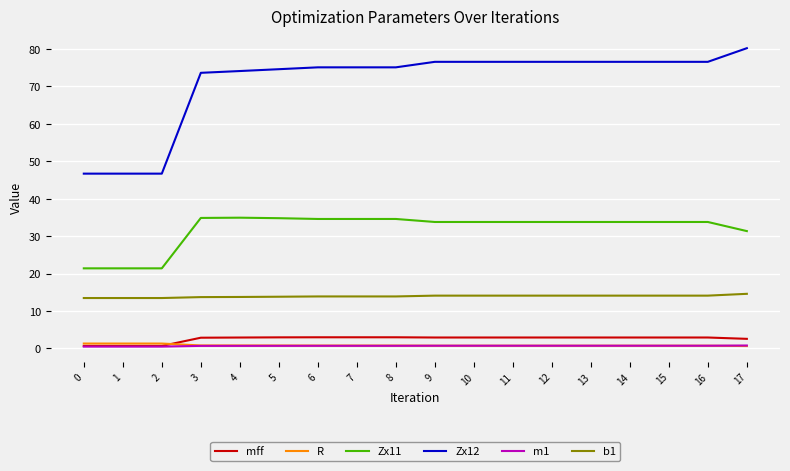

What are all the series names shown in the legend?

mff, R, Zx11, Zx12, m1, b1